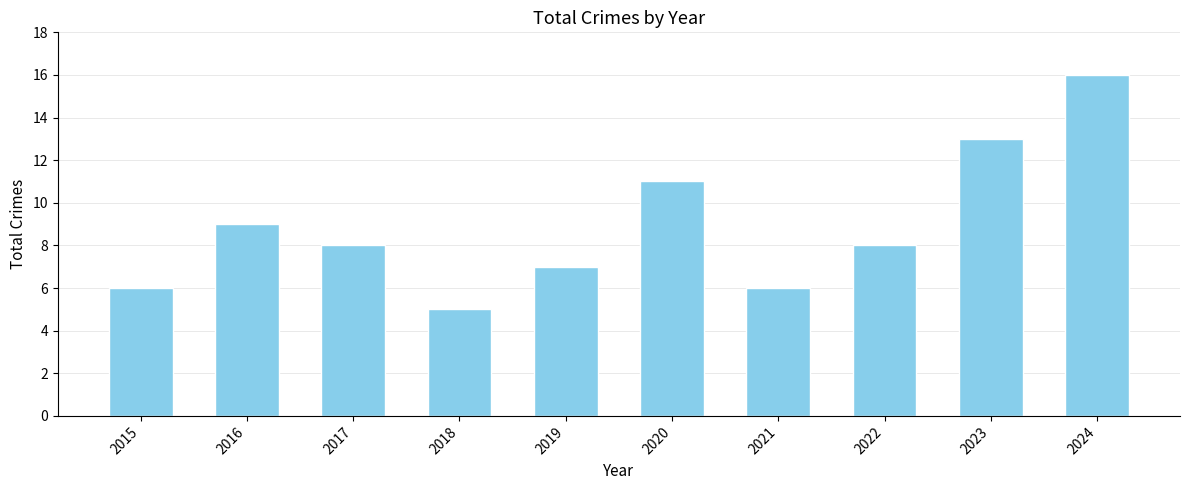

What is the difference between the maximum and minimum values?

11